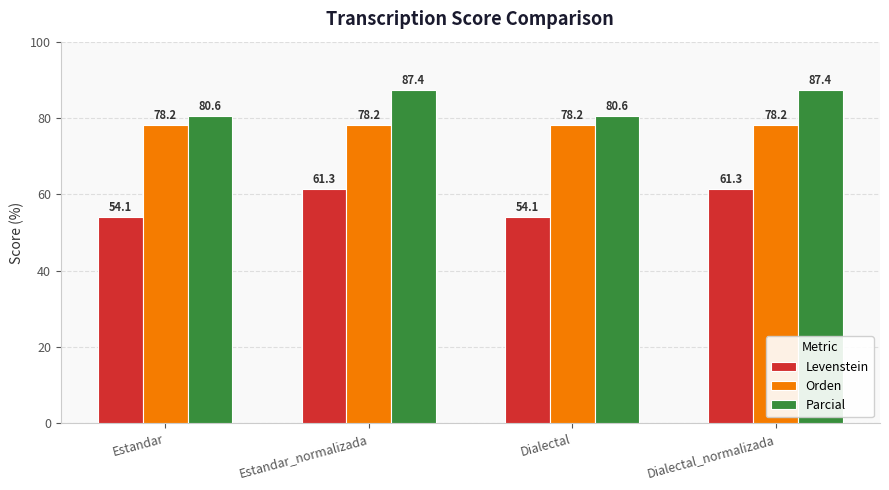

Which series changed the most between Estandar_normalizada and Dialectal?

Levenstein